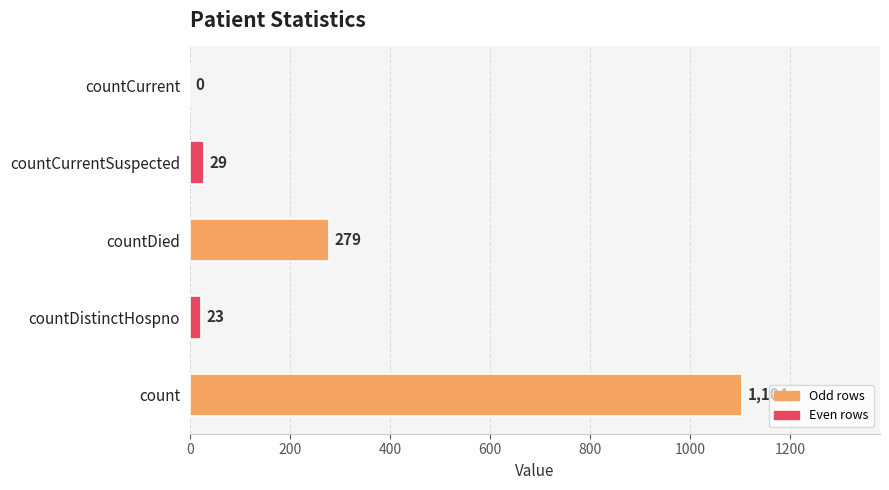

Are the bars grouped side by side (vs. stacked)?

No